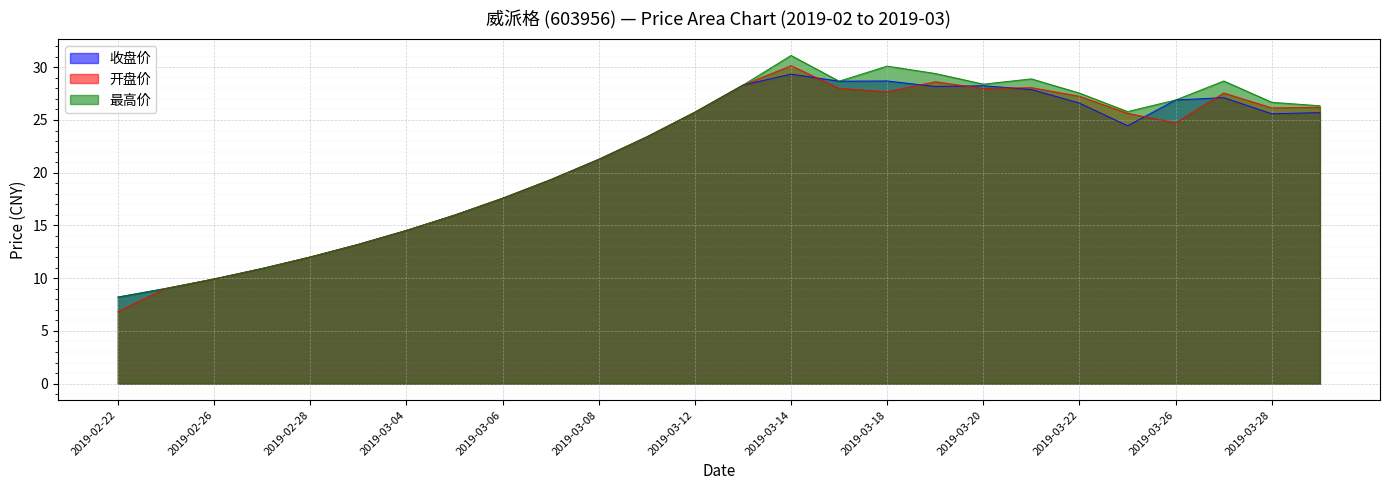

What is the label of the 3rd point from the right?

2019-03-27